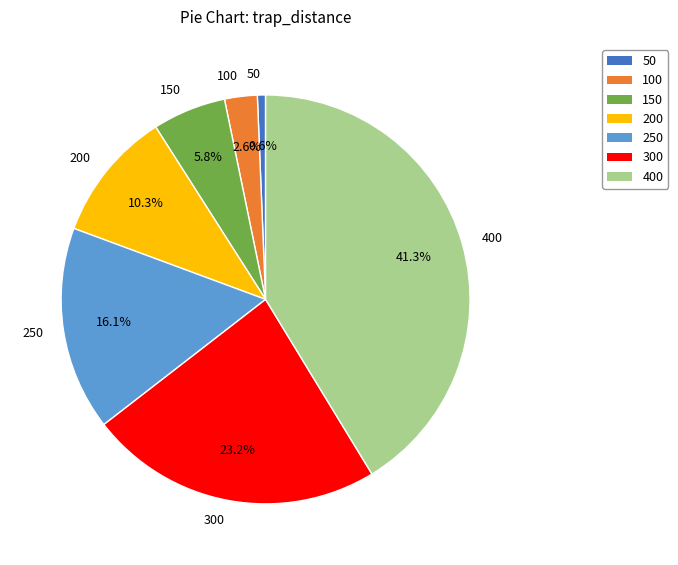

Does 200 represent more than half of the total?

No